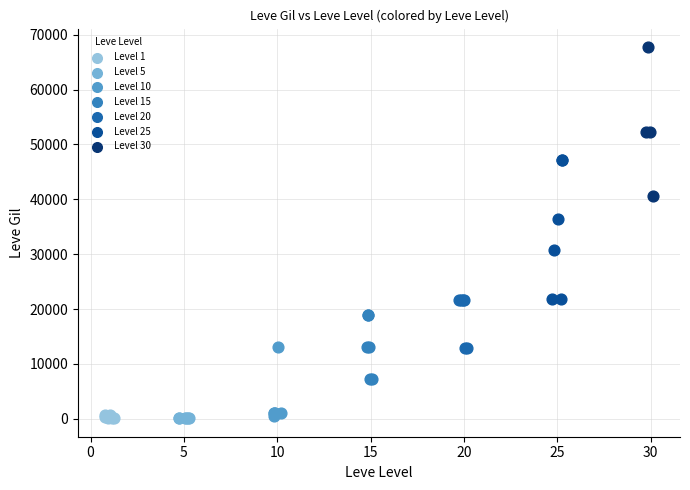

Which series reaches the maximum Y coordinate?

Level 30